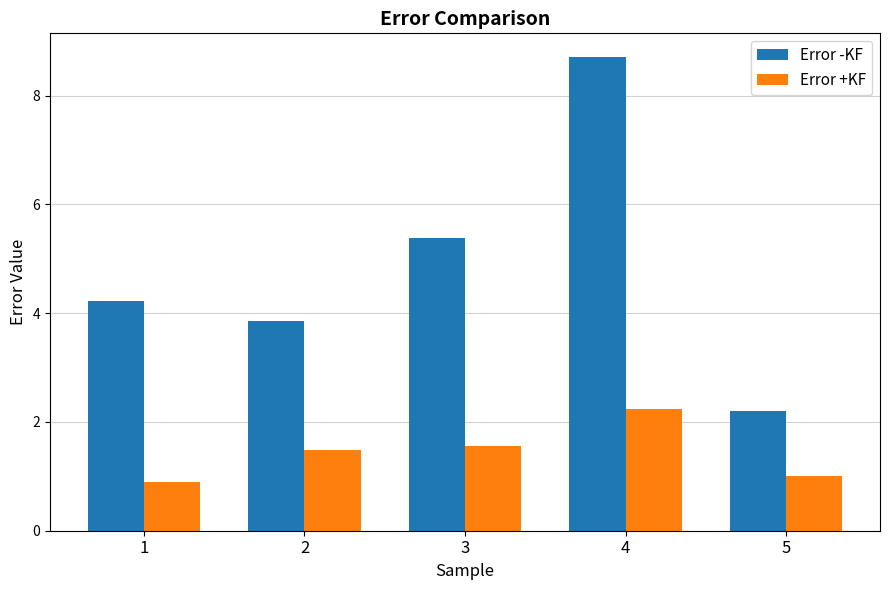

Is the value of Error +KF at 5 greater than the value of Error -KF at 5?

No